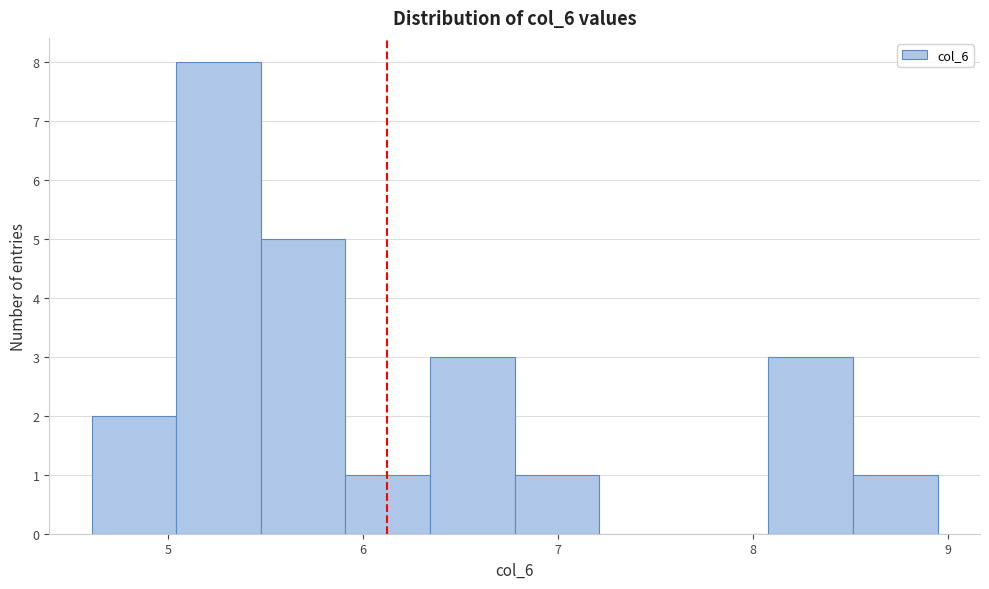

Over which range of the x-axis is the bar tallest?

5.0 to 5.5